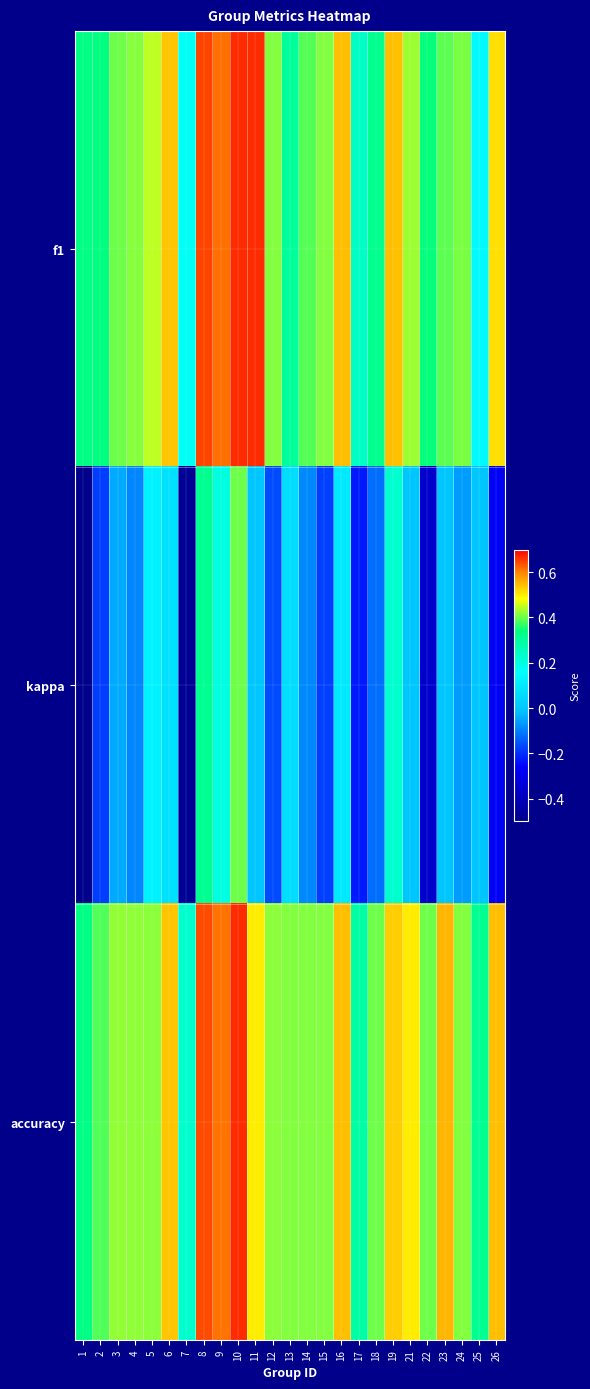

Reading left to right, extract all data points from this chart.

f1: 1=0.3	2=0.3	3=0.4	4=0.4	5=0.4	6=0.5	7=0.2	8=0.6	9=0.6	10=0.7	11=0.7	12=0.4	13=0.3	14=0.4	15=0.4	16=0.5	17=0.2	18=0.3	19=0.5	21=0.4	22=0.3	23=0.4	24=0.4	25=0.1	26=0.5
kappa: 1=-0.5	2=-0.2	3=-0.0	4=-0.1	5=0.1	6=0.1	7=-0.5	8=0.3	9=0.2	10=0.4	11=0.0	12=-0.2	13=0.1	14=-0.1	15=-0.2	16=0.1	17=-0.2	18=-0.1	19=0.2	21=0.0	22=-0.4	23=0.0	24=-0.1	25=0.0	26=-0.3
accuracy: 1=0.3	2=0.4	3=0.4	4=0.4	5=0.4	6=0.5	7=0.2	8=0.6	9=0.6	10=0.7	11=0.5	12=0.4	13=0.4	14=0.4	15=0.4	16=0.5	17=0.3	18=0.4	19=0.5	21=0.5	22=0.4	23=0.6	24=0.4	25=0.3	26=0.5